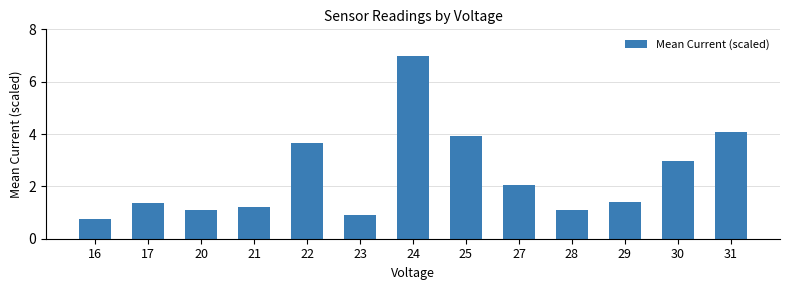

What is the change in value from 21 to 29?

+0.2